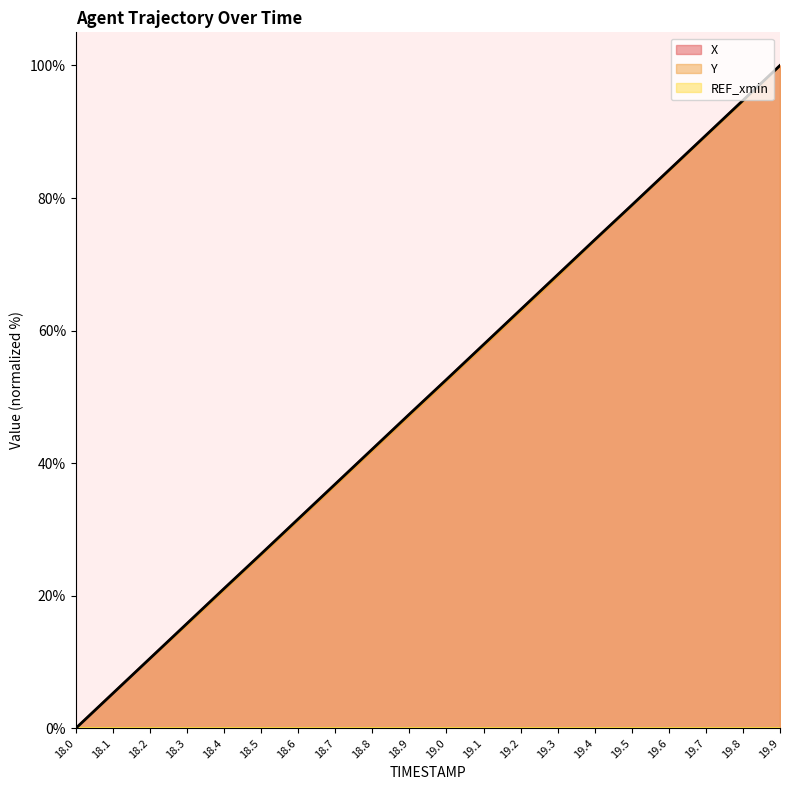

What is the total value across all series at 19.7?

178.8